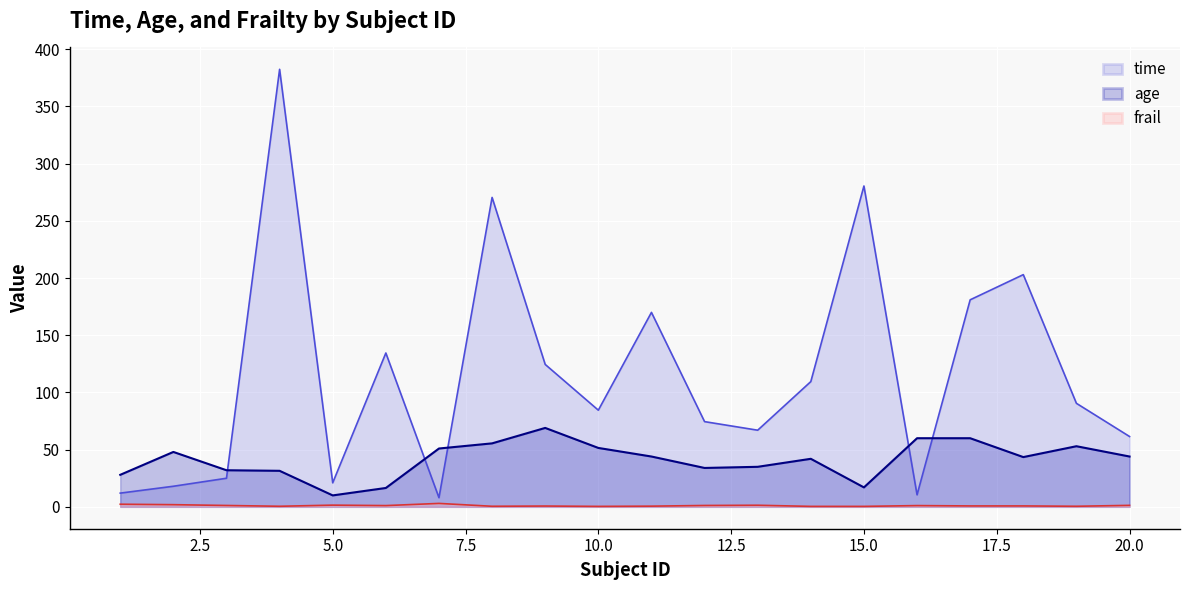

Rank the series by their maximum value, from highest to lowest.

time, age, frail